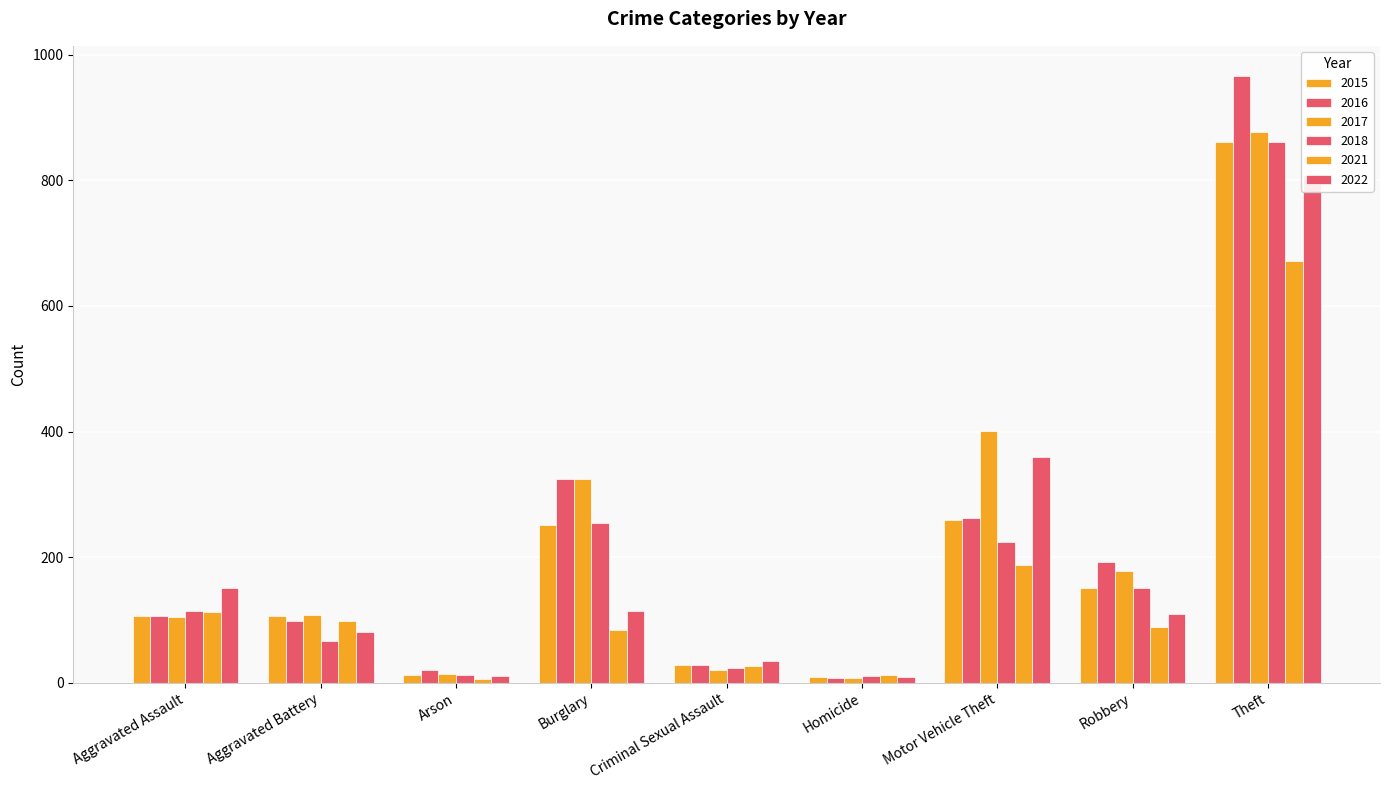

How many values in the 2021 series exceed 89?

4